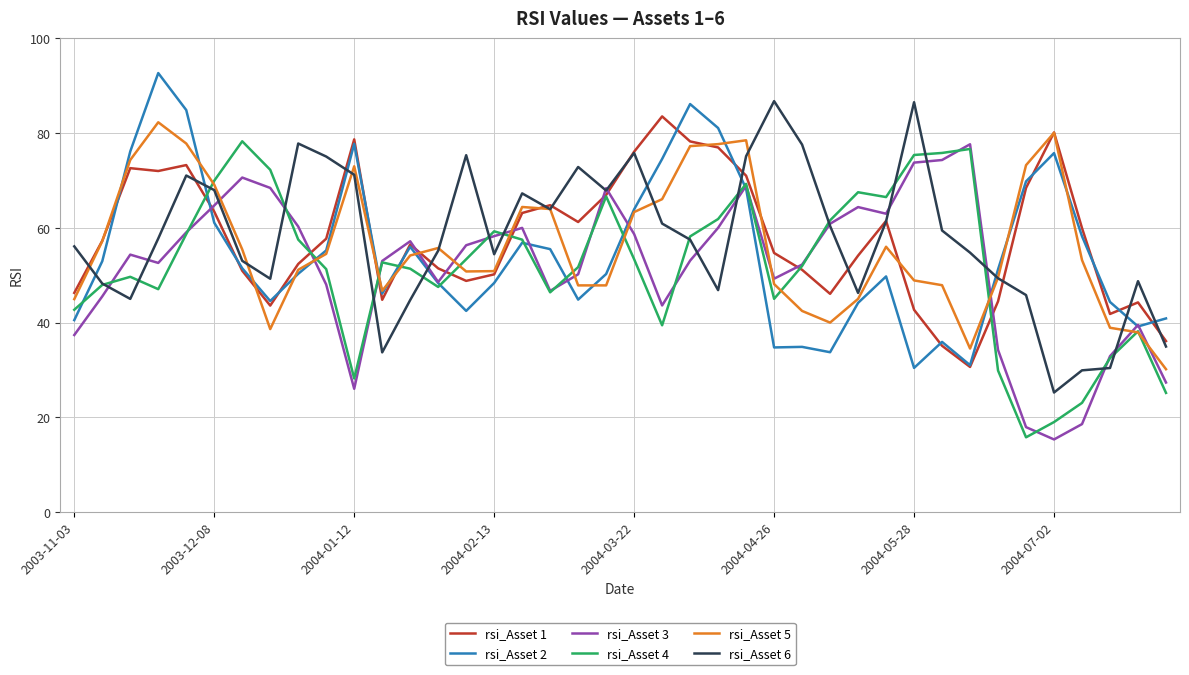

What is the greatest value displayed?

92.6